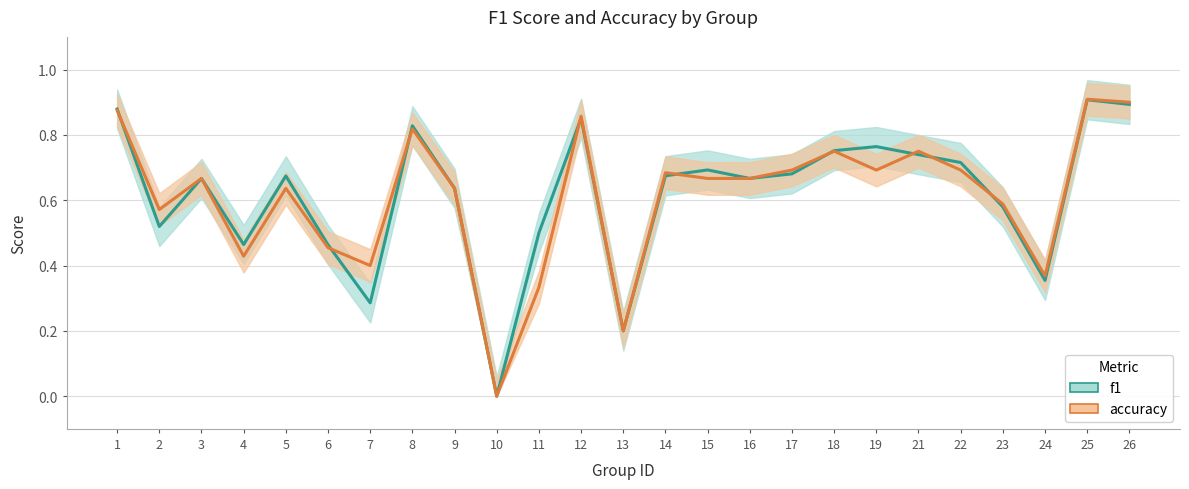

Which category has the lowest value in the accuracy series?

10